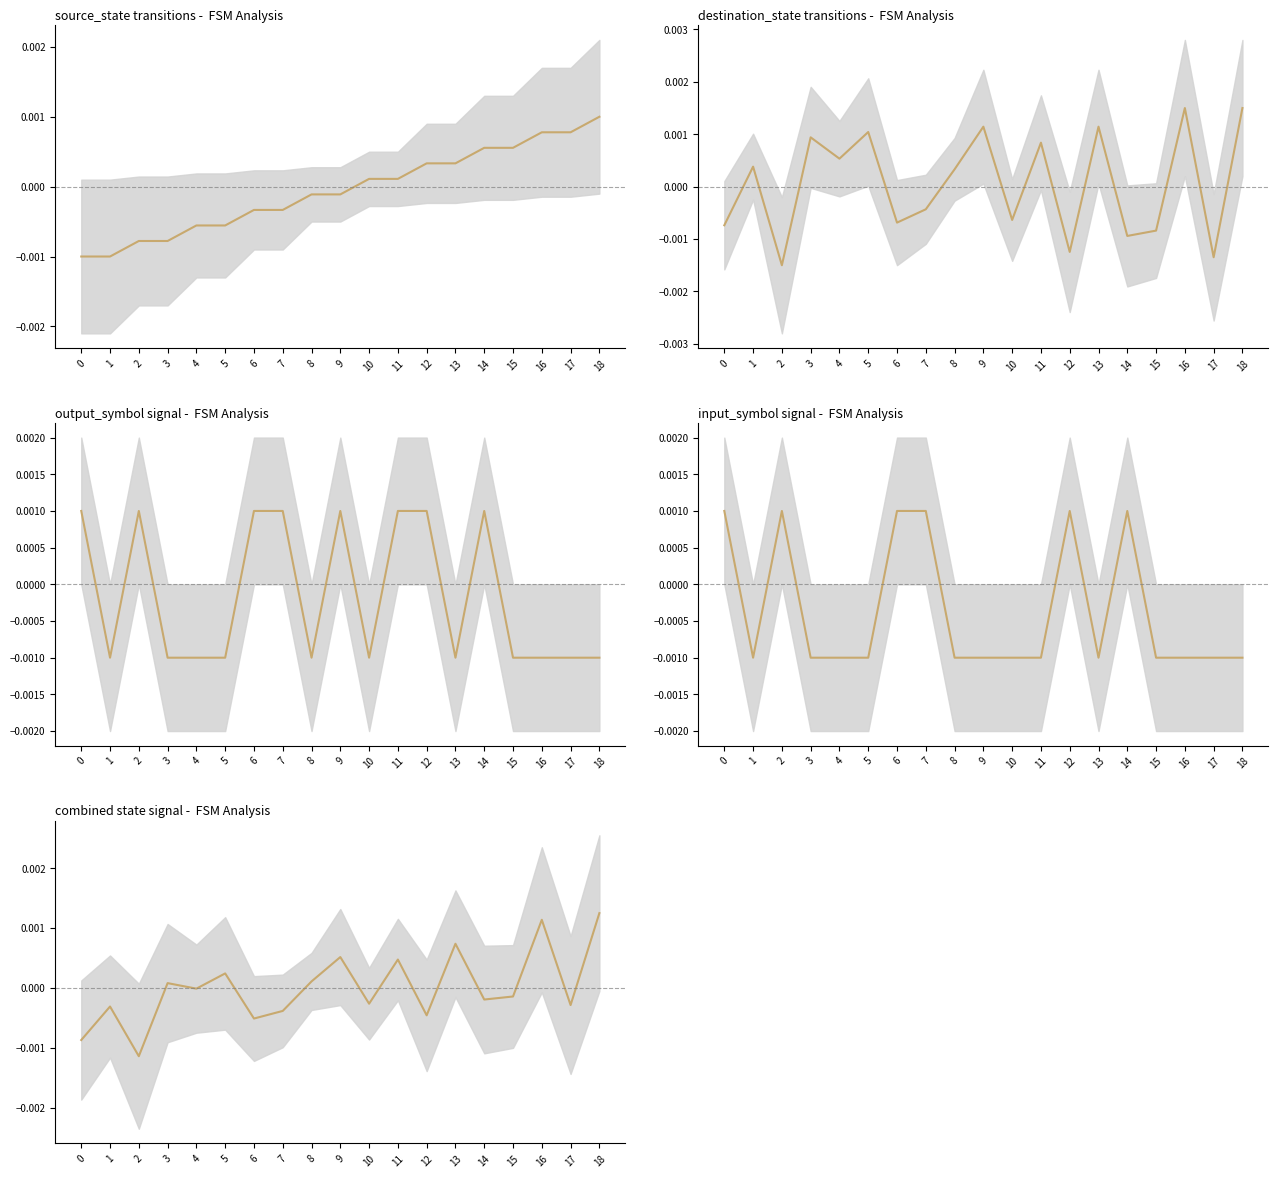

List the series in order of their peak value, highest first.

destination_state transitions, combined state signal, source_state transitions, output_symbol signal, input_symbol signal